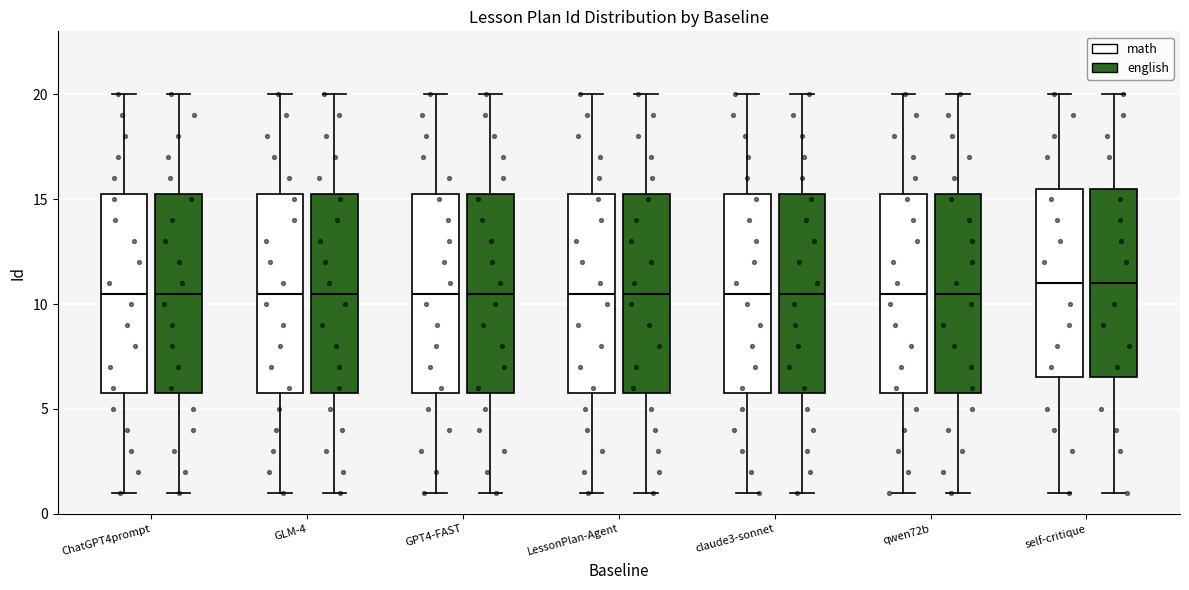

Reading left to right, transcribe this box plot: for each box, give where its median line is, the range the box spans, and where its two whiskers end, as read against the y-axis. The values are not printed on the chart, so give them approximately, as read against the axis.

ChatGPT4prompt (math): median 10.5, box 6.0 to 15.5, whiskers 1.0 to 20.0
ChatGPT4prompt (english): median 10.5, box 6.0 to 15.5, whiskers 1.0 to 20.0
GLM-4 (math): median 10.5, box 6.0 to 15.5, whiskers 1.0 to 20.0
GLM-4 (english): median 10.5, box 6.0 to 15.5, whiskers 1.0 to 20.0
GPT4-FAST (math): median 10.5, box 6.0 to 15.5, whiskers 1.0 to 20.0
GPT4-FAST (english): median 10.5, box 6.0 to 15.5, whiskers 1.0 to 20.0
LessonPlan-Agent (math): median 10.5, box 6.0 to 15.5, whiskers 1.0 to 20.0
LessonPlan-Agent (english): median 10.5, box 6.0 to 15.5, whiskers 1.0 to 20.0
claude3-sonnet (math): median 10.5, box 6.0 to 15.5, whiskers 1.0 to 20.0
claude3-sonnet (english): median 10.5, box 6.0 to 15.5, whiskers 1.0 to 20.0
qwen72b (math): median 10.5, box 6.0 to 15.5, whiskers 1.0 to 20.0
qwen72b (english): median 10.5, box 6.0 to 15.5, whiskers 1.0 to 20.0
self-critique (math): median 11.0, box 6.5 to 15.5, whiskers 1.0 to 20.0
self-critique (english): median 11.0, box 6.5 to 15.5, whiskers 1.0 to 20.0